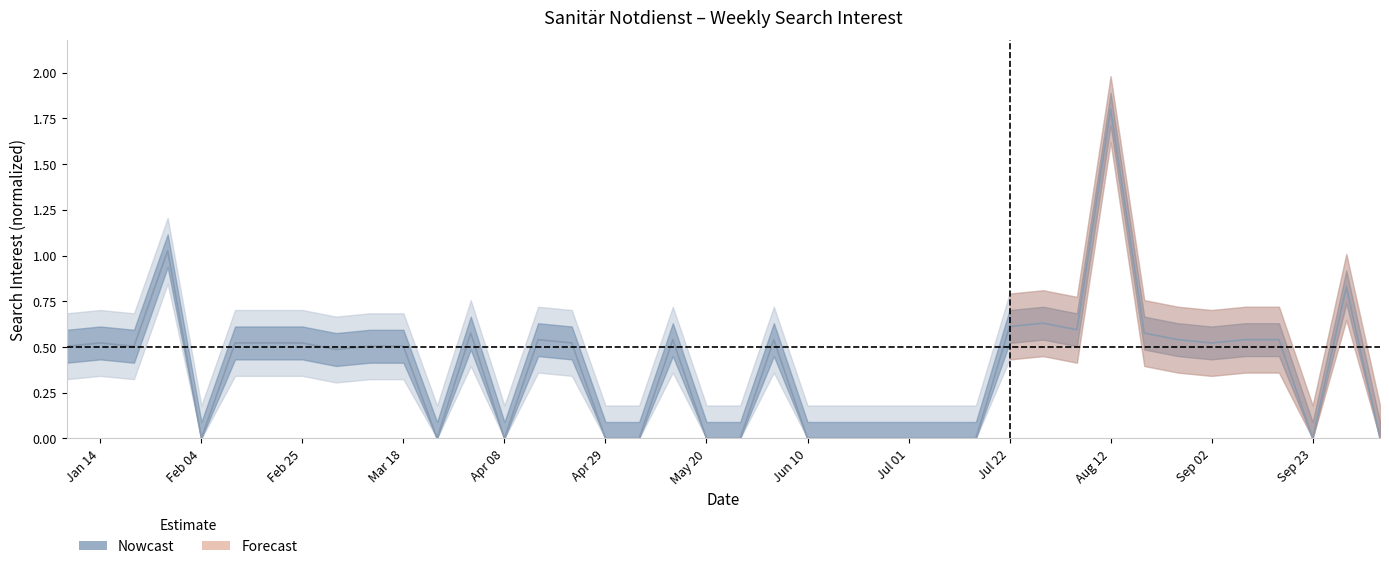

Rank the categories by value from highest to lowest.

2018-08-12, 2018-01-28, 2018-09-30, 2018-07-29, 2018-07-22, 2018-08-05, 2018-04-01, 2018-08-19, 2018-04-15, 2018-05-13, 2018-06-03, 2018-08-26, 2018-09-09, 2018-09-16, 2018-01-14, 2018-02-11, 2018-02-18, 2018-02-25, 2018-04-22, 2018-09-02, 2018-01-07, 2018-01-21, 2018-03-11, 2018-03-18, 2018-03-04, 2018-02-04, 2018-03-25, 2018-04-08, 2018-04-29, 2018-05-06, 2018-05-20, 2018-05-27, 2018-06-10, 2018-06-17, 2018-06-24, 2018-07-01, 2018-07-08, 2018-07-15, 2018-09-23, 2018-10-07